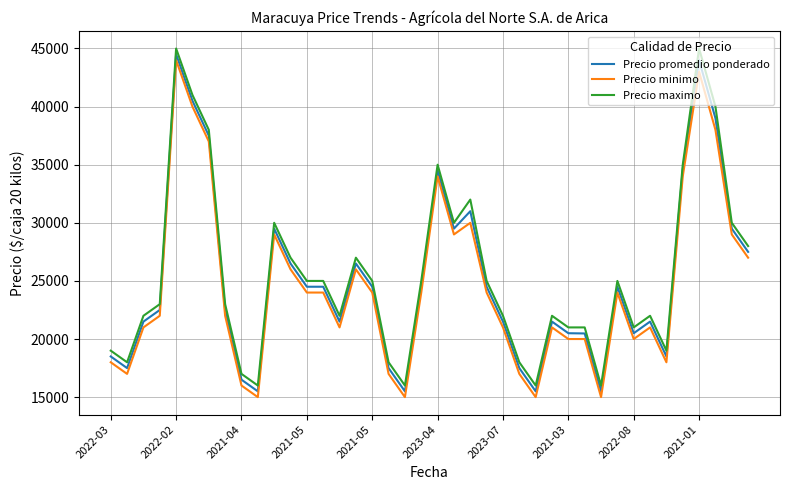

Rank the series by their average value, from lowest to highest.

Precio minimo, Precio promedio ponderado, Precio maximo